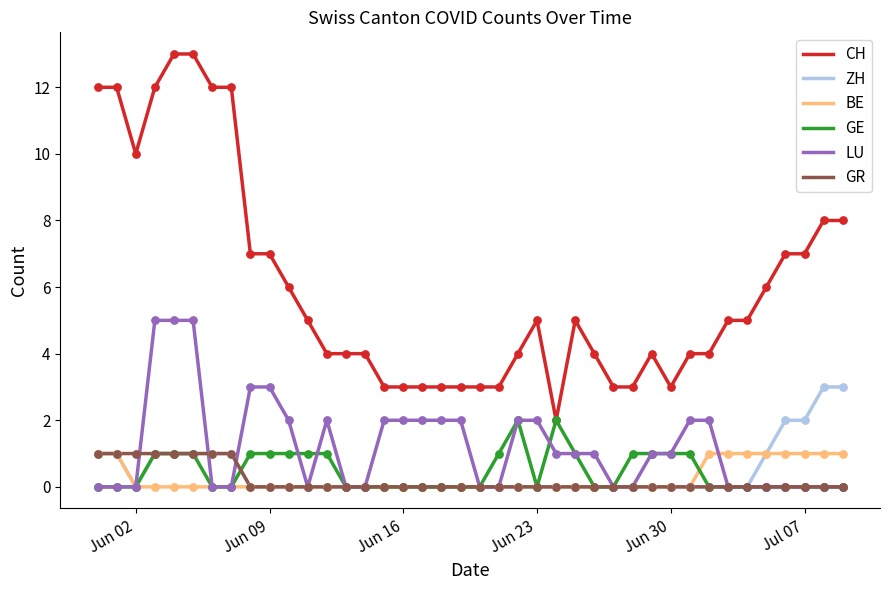

Which series has the largest range (max minus min)?

CH